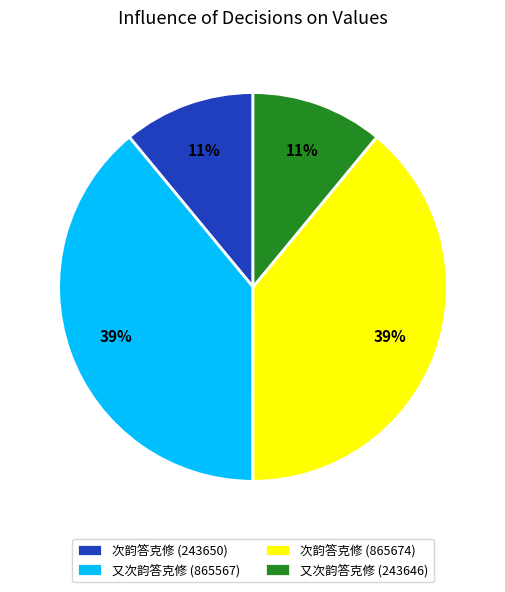

How many segments does this pie chart have?

4